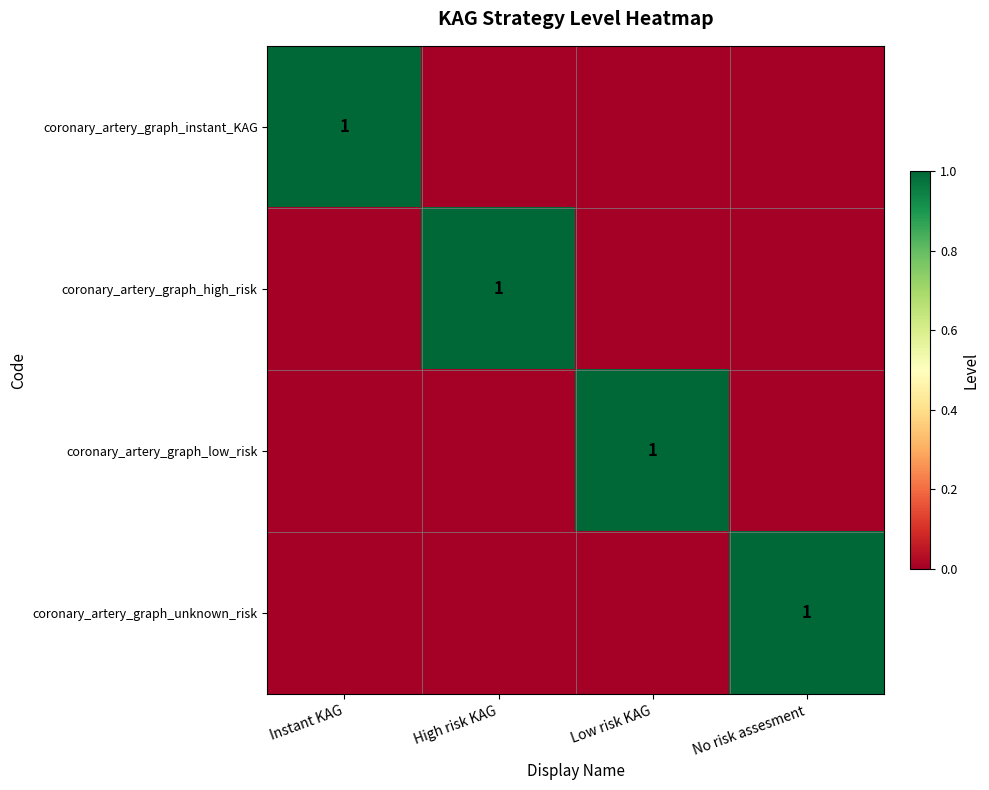

Is it true that coronary_artery_graph_high_risk equals 1 at High risk KAG?

True